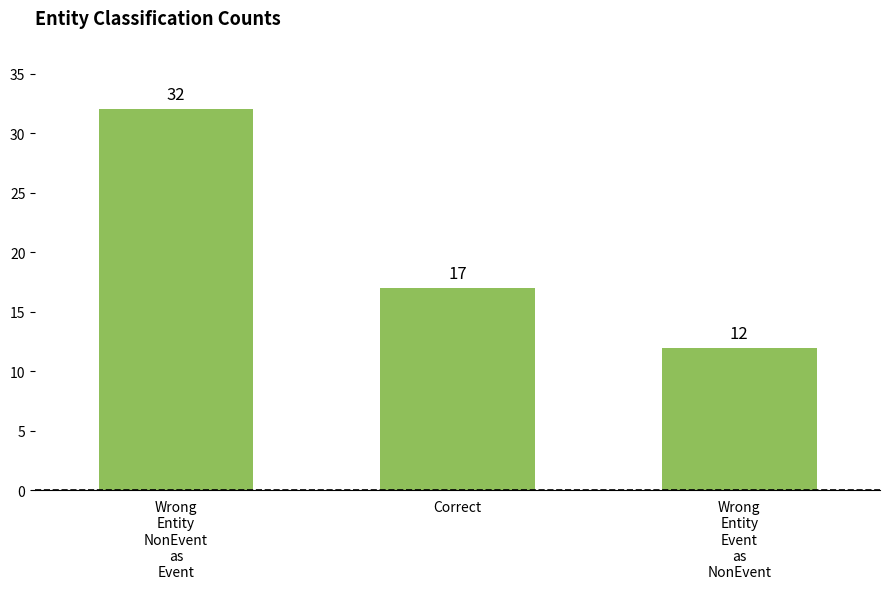

How many values are below 17?

1